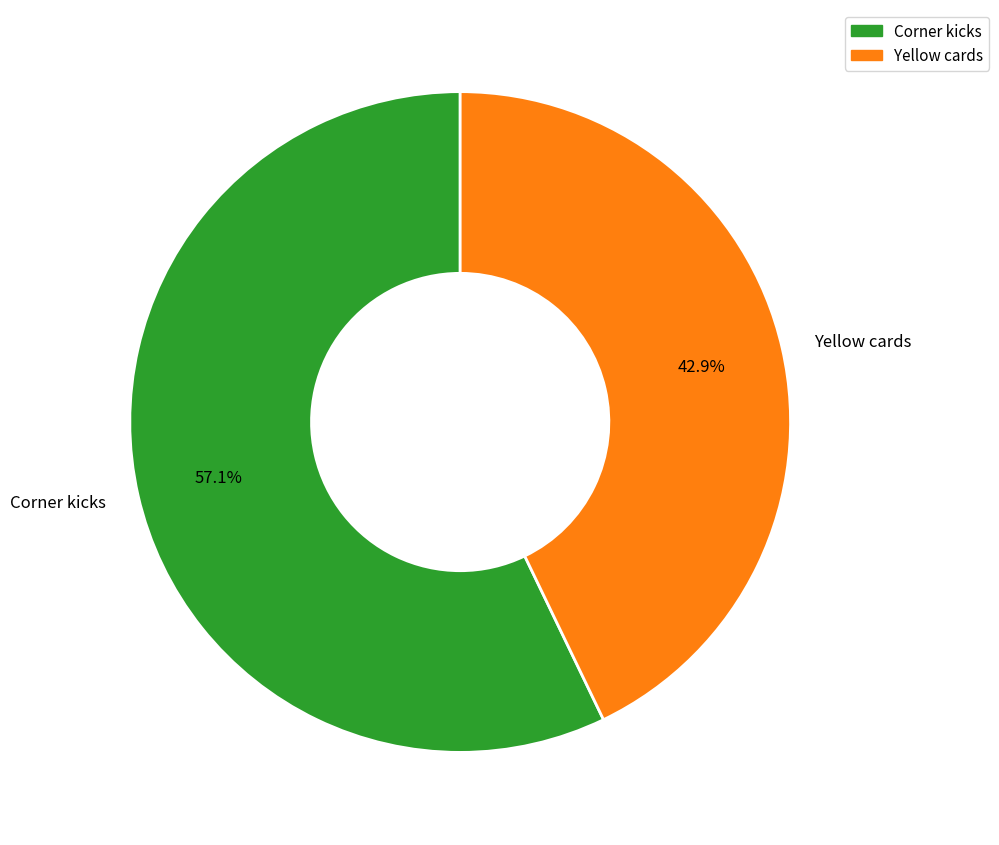

The Yellow cards slice represents 43% of the pie. True or false?

True